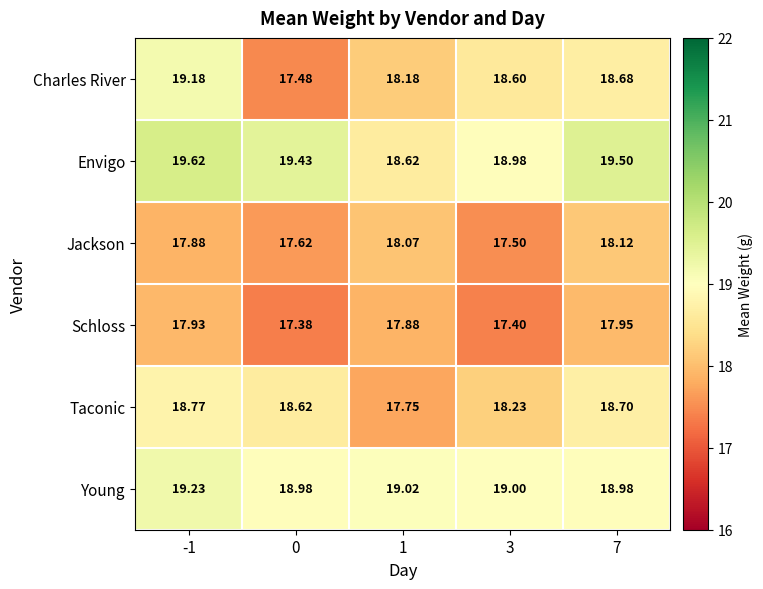

Which series has the largest range (max minus min)?

Charles River